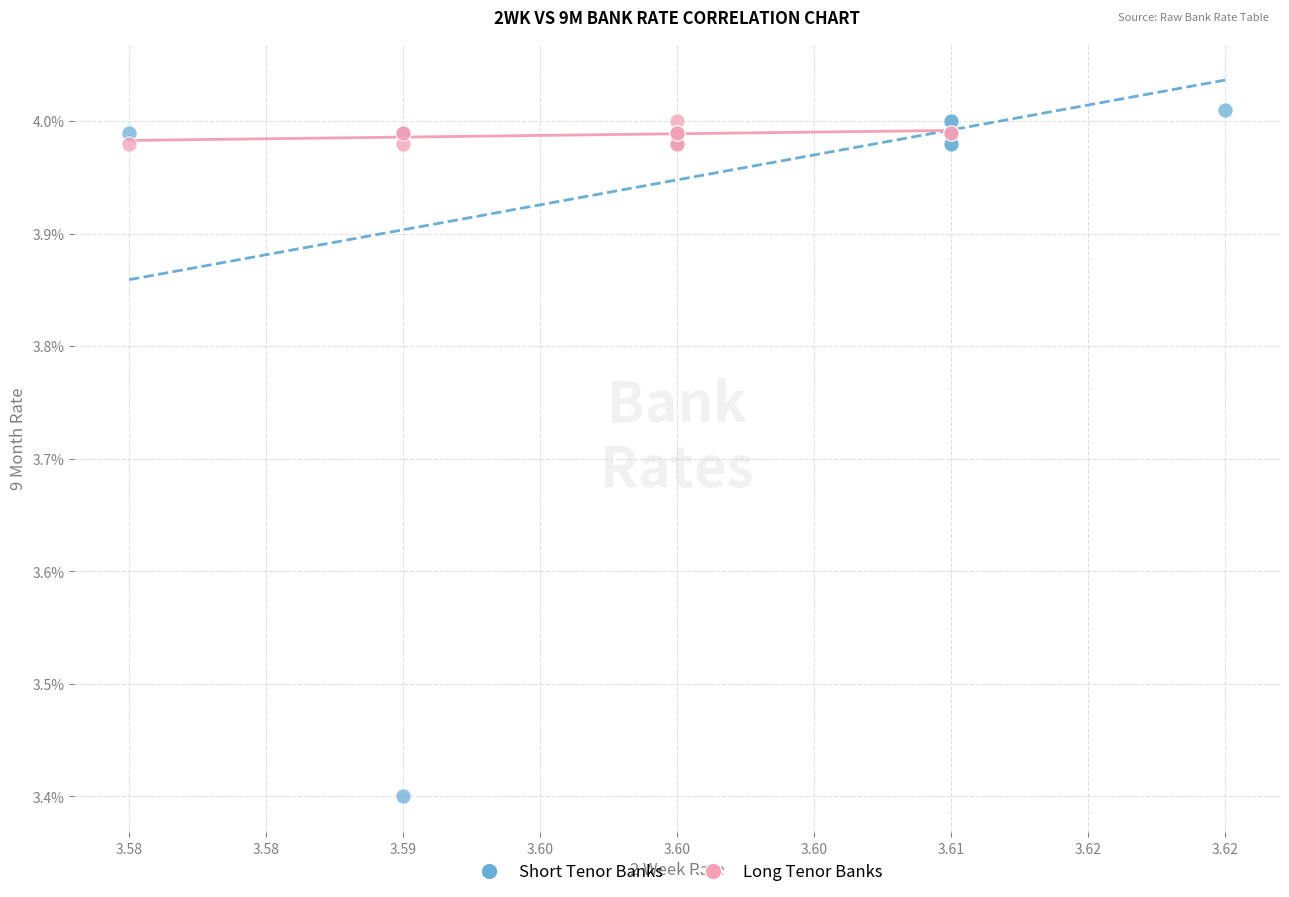

Which series contains the lowest Y value?

Short Tenor Banks